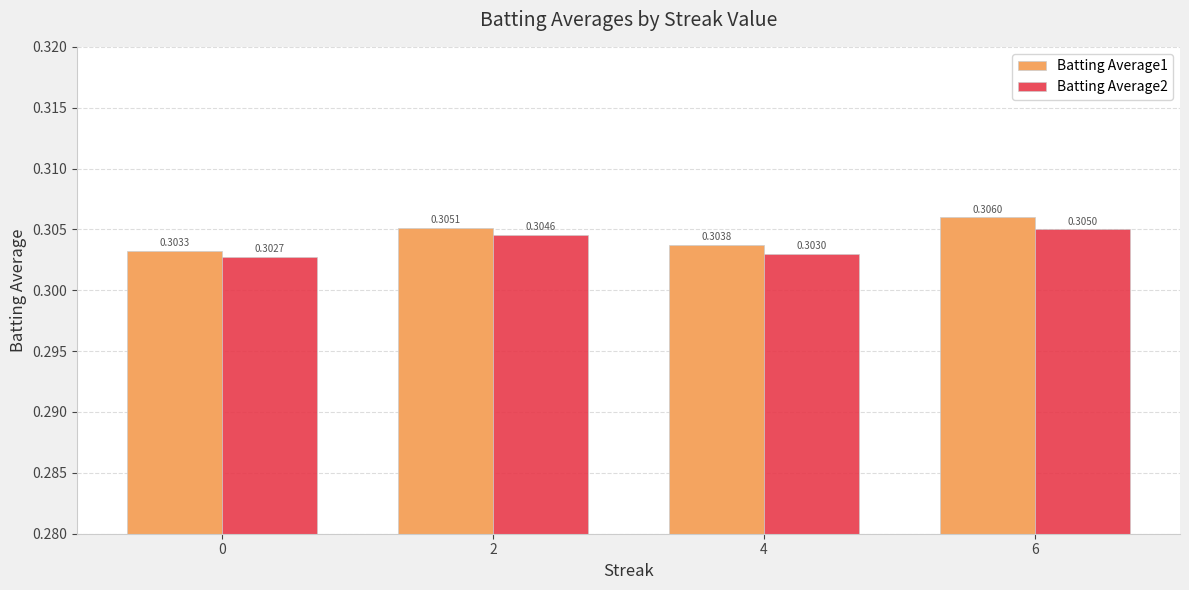

Between 0 and 6, which series saw the biggest shift?

Batting Average1